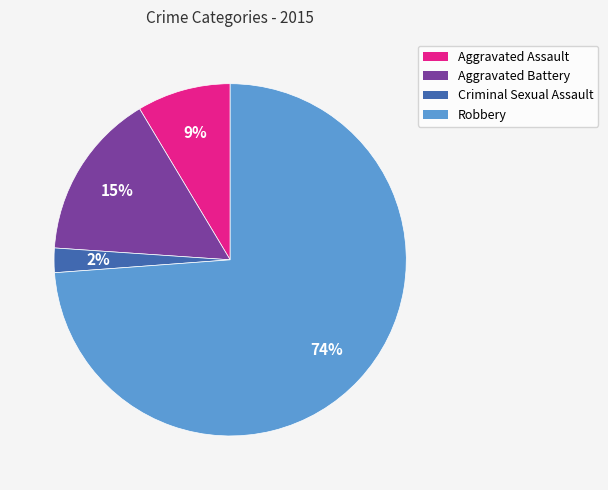

Which slice is the largest?

Robbery